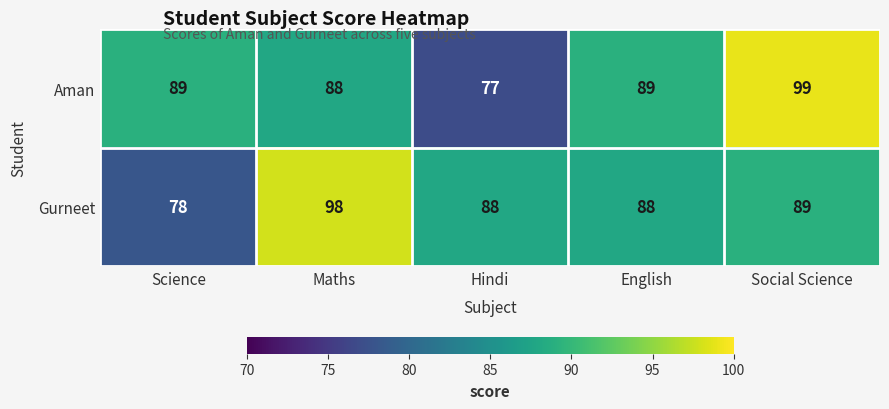

The Aman series shows 99 at Social Science. True or false?

True